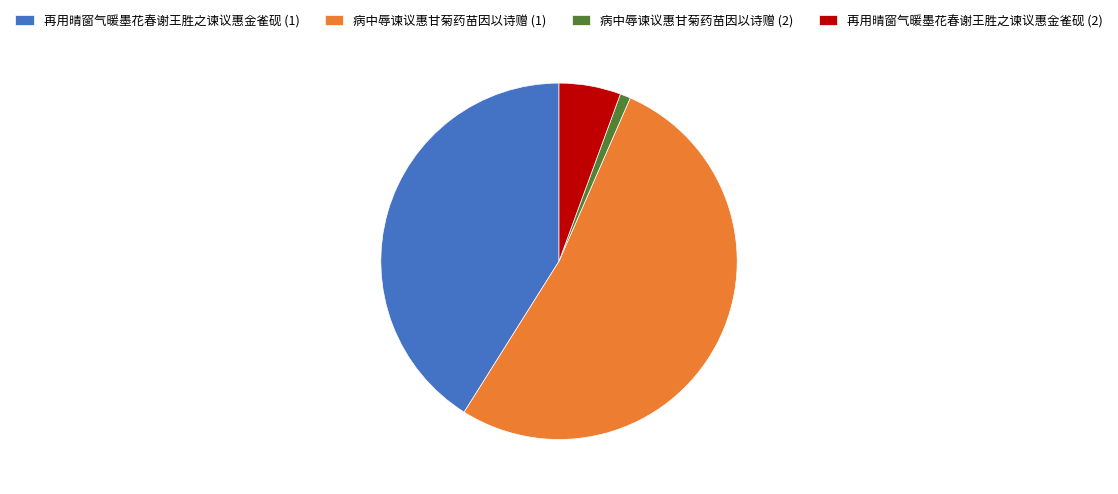

What is the smallest slice in the pie chart?

病中辱谏议惠甘菊药苗因以诗赠 (2)